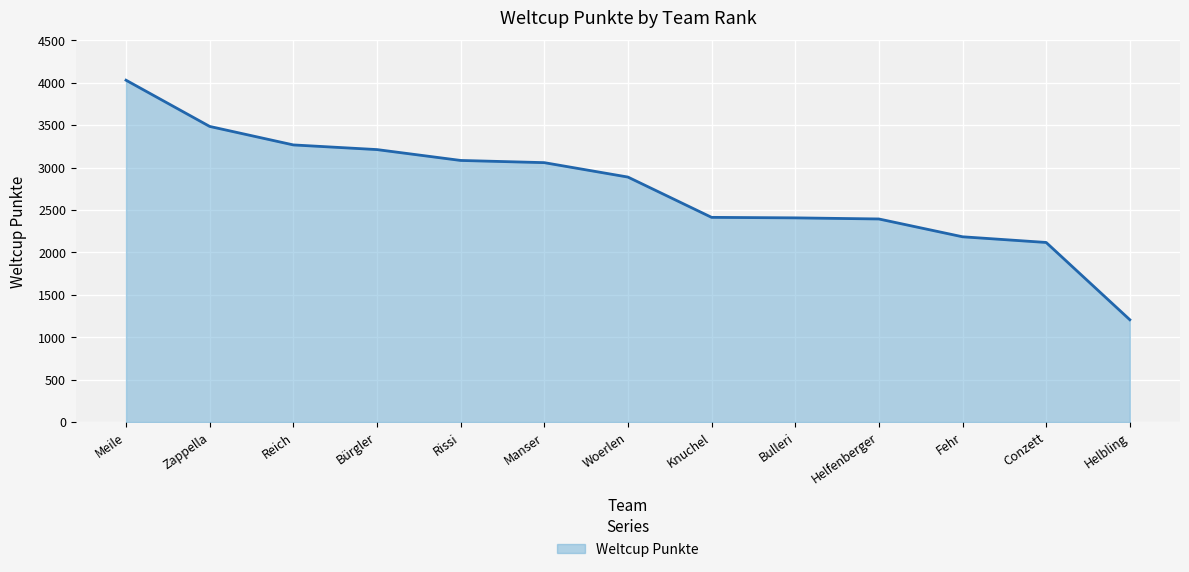

Which label corresponds to the smallest value in the chart?

Helbling